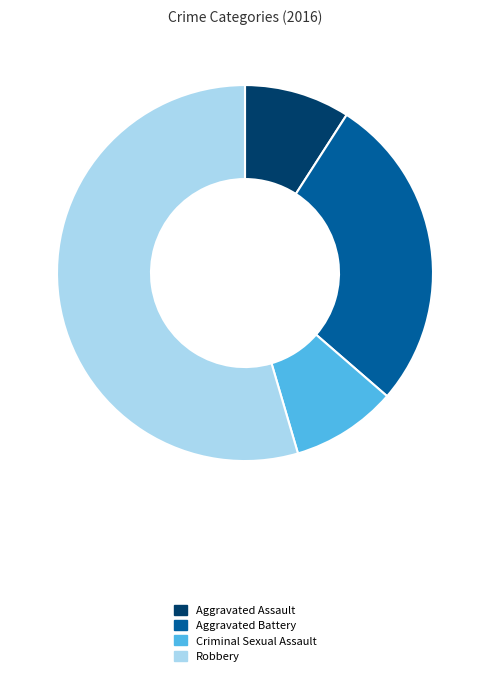

Is the sum of Robbery and Criminal Sexual Assault greater than half?

Yes